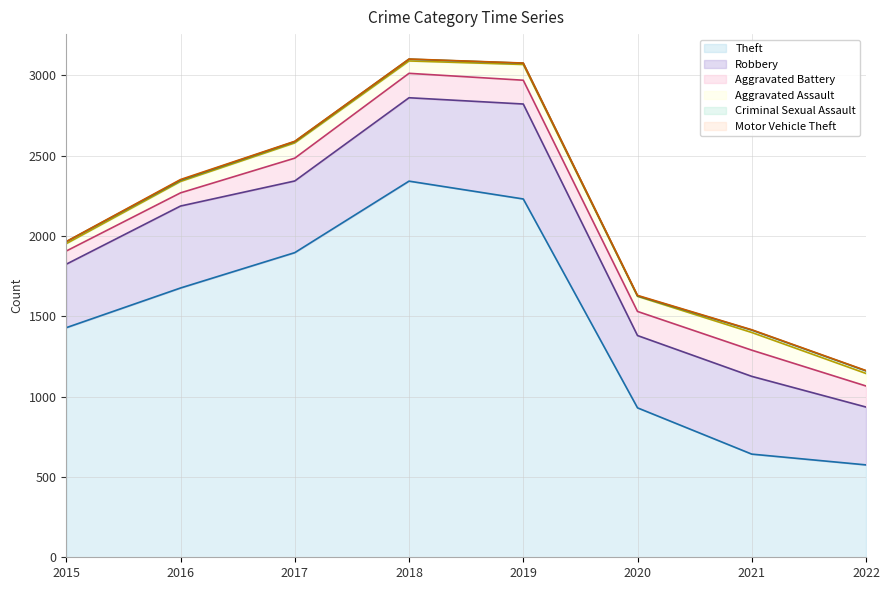

Reading left to right, what are all the values shown in this chart?

Theft: 1429	1676	1896	2341	2230	930	642	575
Robbery: 395	510	446	519	591	450	484	360
Aggravated Battery: 82	82	142	152	148	150	163	131
Aggravated Assault: 46	71	95	77	98	94	110	78
Criminal Sexual Assault: 12	8	8	11	8	3	15	16
Motor Vehicle Theft: 1	4	2	1	1	3	2	2